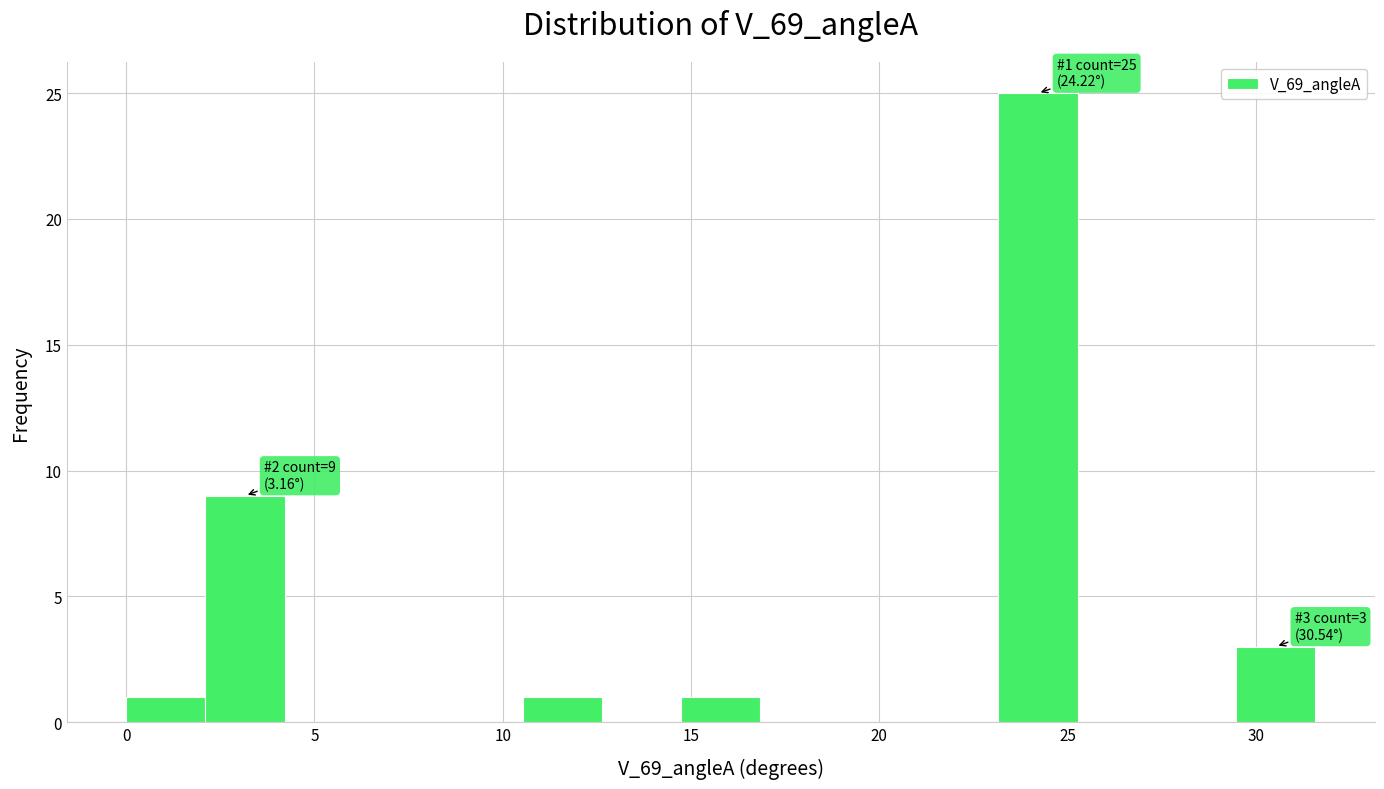

Which range on the x-axis has the tallest bar?

23.0 to 25.5